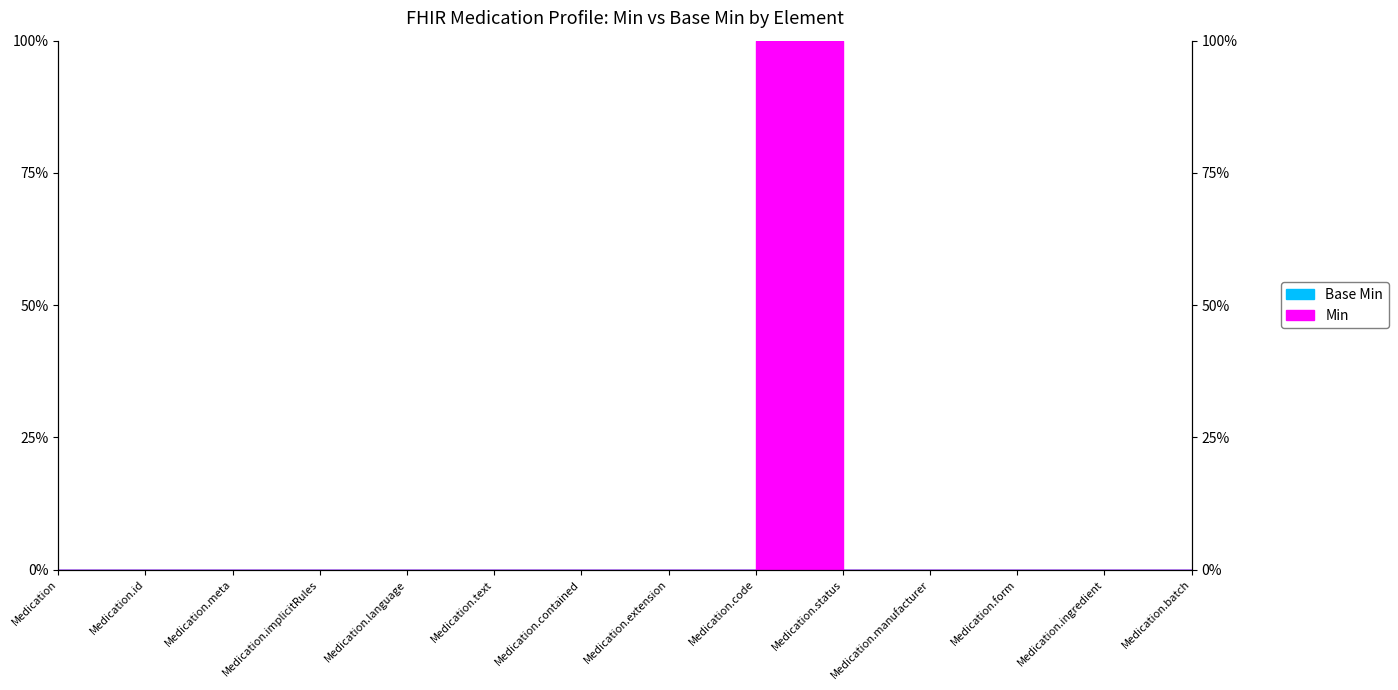

List the labels in order of value, largest first.

Medication.code, Medication, Medication.id, Medication.meta, Medication.implicitRules, Medication.language, Medication.text, Medication.contained, Medication.extension, Medication.status, Medication.manufacturer, Medication.form, Medication.ingredient, Medication.batch